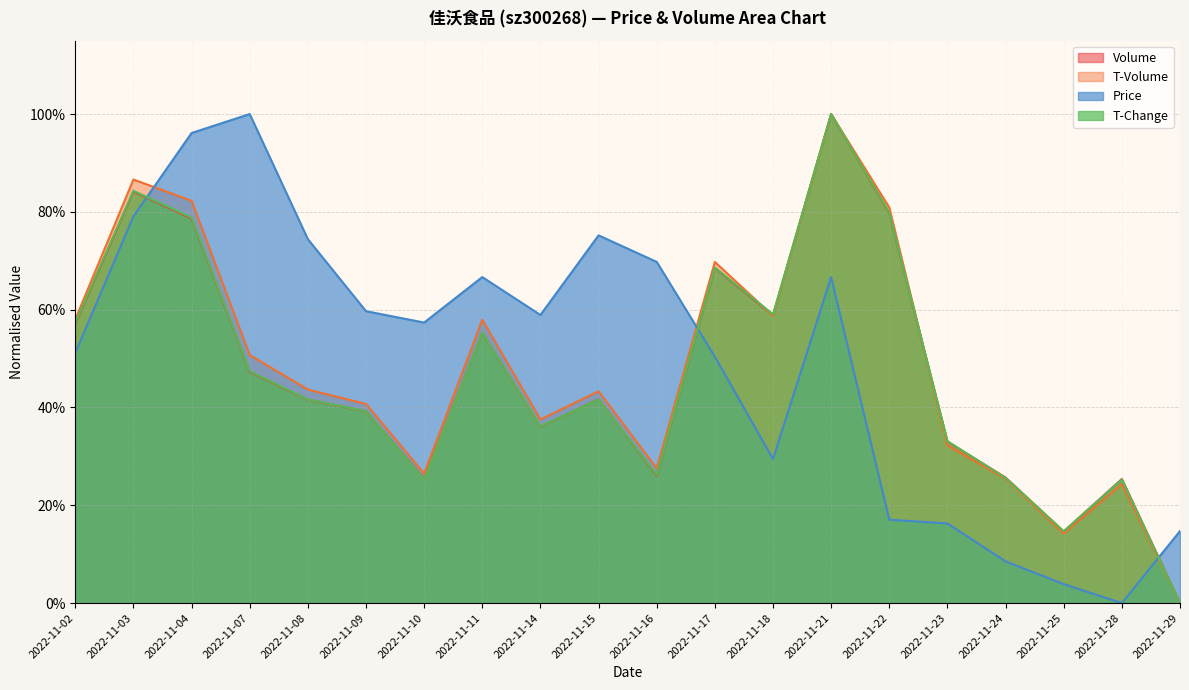

Which series has the largest total across all categories?

Price